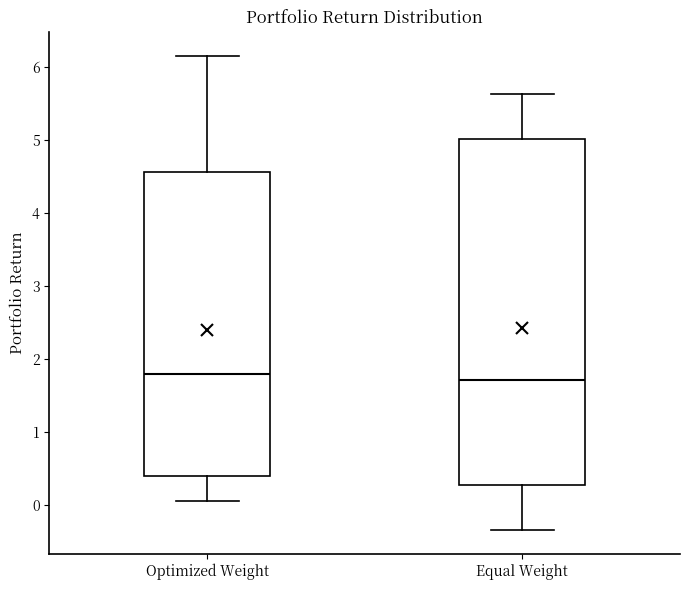

Where does the median line of the box for Optimized Weight sit on the y-axis? The values are not printed on the chart, so give them approximately, as read against the axis.

1.8